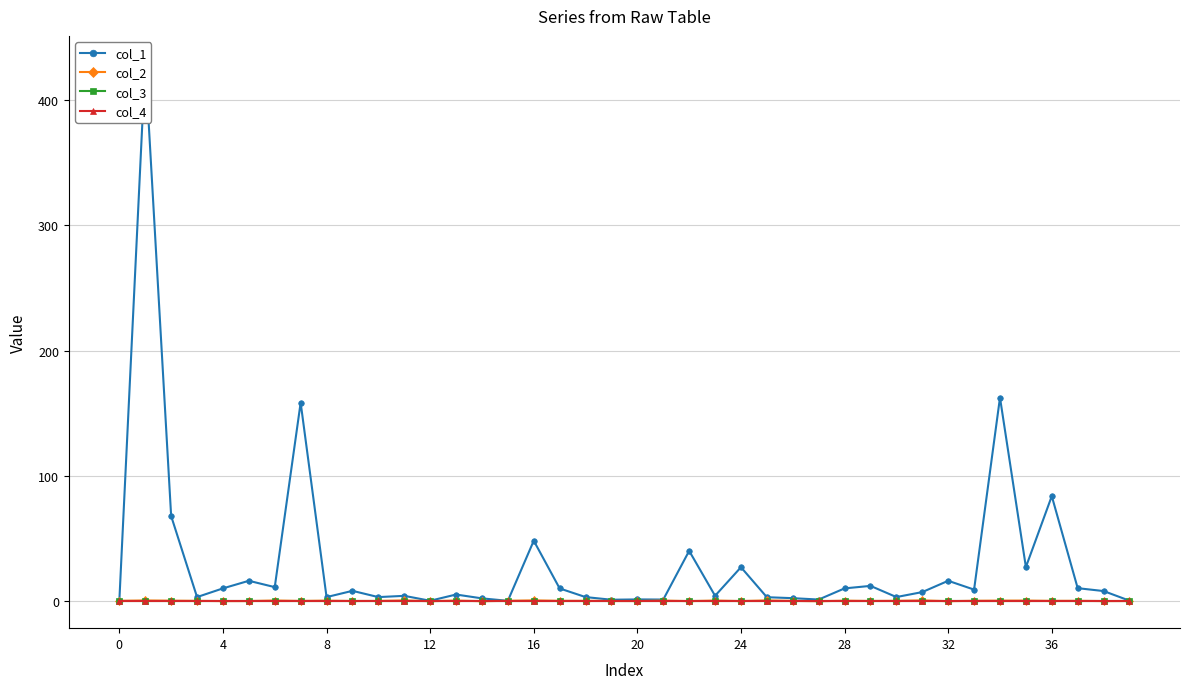

What is the sum of the col_2 values at 17 and 16?

-0.2